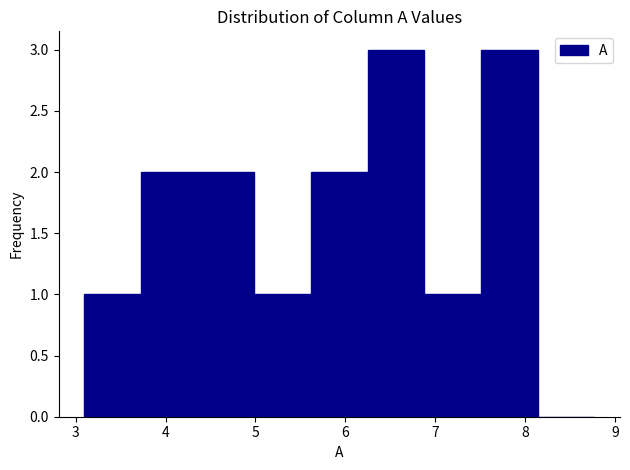

Reading left to right, list every bar in this chart as the range it spans on the x-axis followed by its height. Neither the bar edges nor the heights are printed on the chart, so give them approximately, as read against the axes.

3.1 to 3.7: 1
3.7 to 4.4: 2
4.4 to 5.0: 2
5.0 to 5.6: 1
5.6 to 6.2: 2
6.2 to 6.9: 3
6.9 to 7.5: 1
7.5 to 8.1: 3
8.1 to 8.8: 0